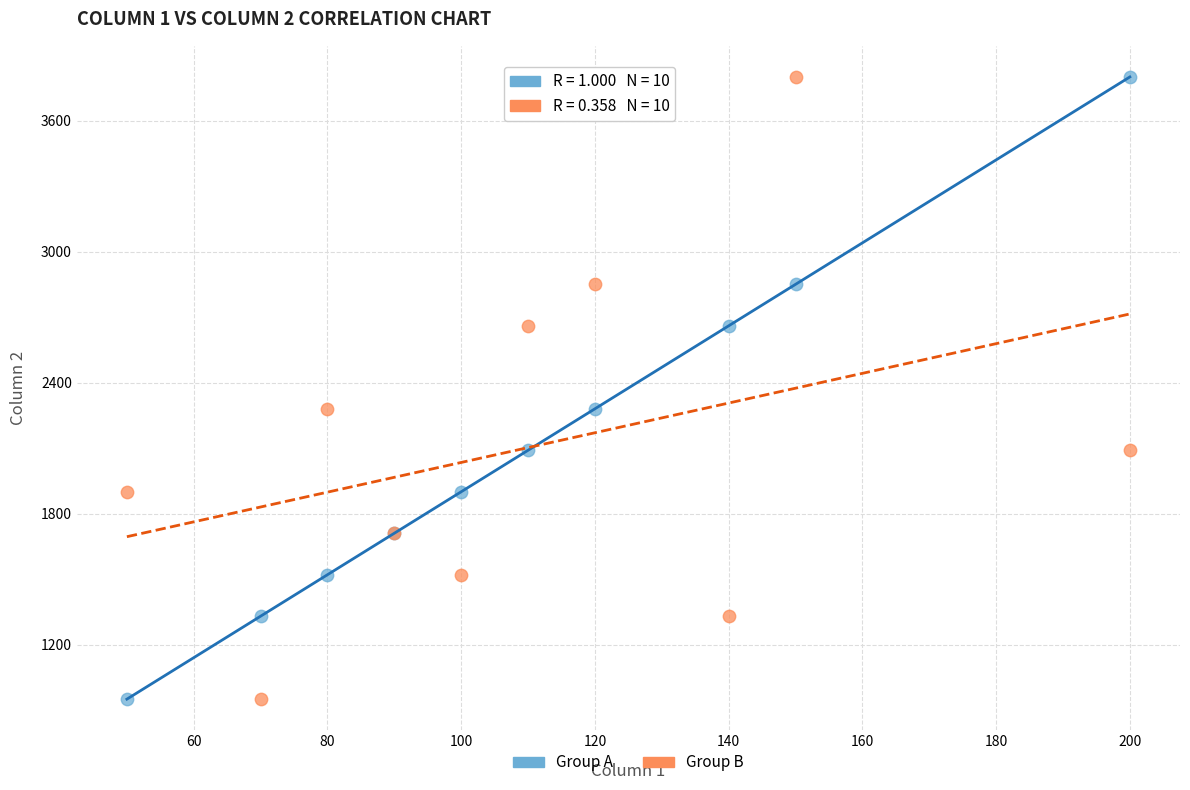

What are all the series names shown in the legend?

Group A, Group B